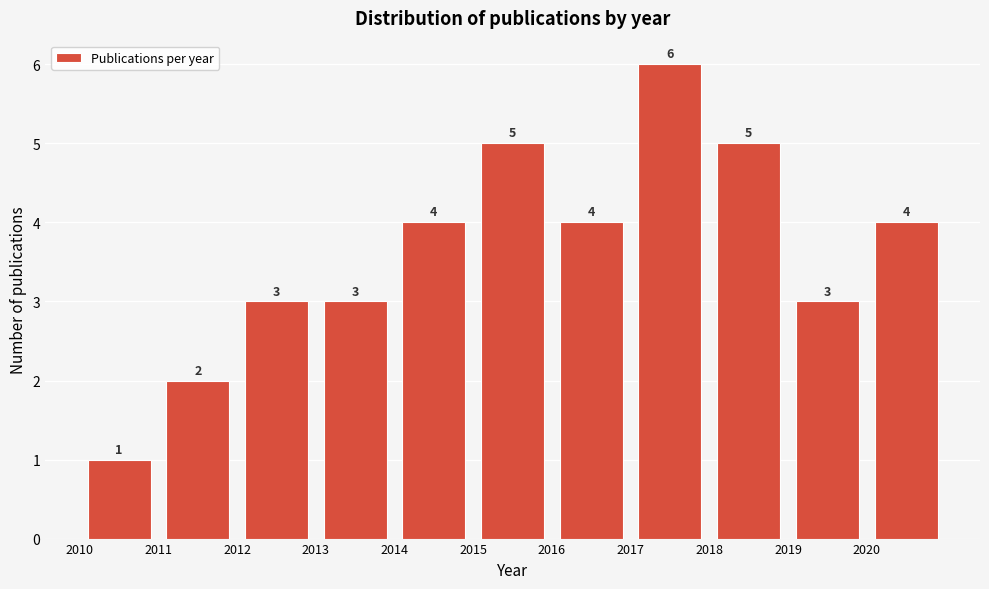

Reading left to right, list every bar in this chart as the range it spans on the x-axis followed by its height.

2010 to 2011: 1
2011 to 2012: 2
2012 to 2013: 3
2013 to 2014: 3
2014 to 2015: 4
2015 to 2016: 5
2016 to 2017: 4
2017 to 2018: 6
2018 to 2019: 5
2019 to 2020: 3
2020 to 2021: 4